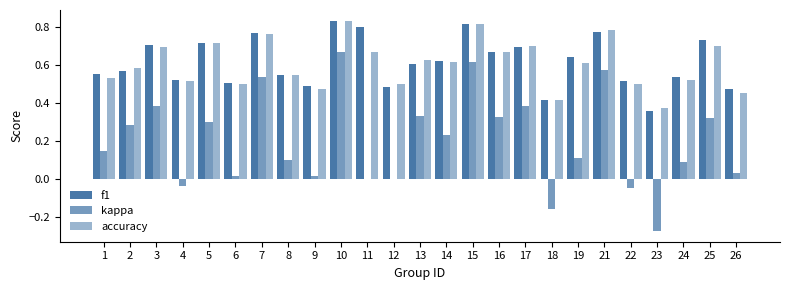

What is the total value across all series at 8?

1.2